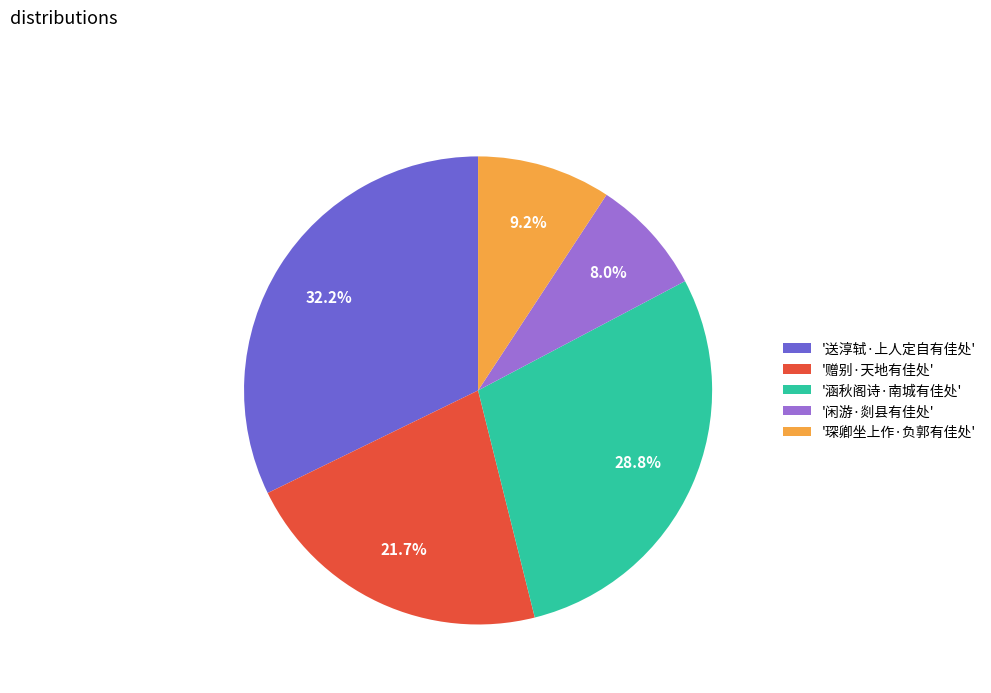

Is '闲游·剡县有佳处' the majority of the pie?

No